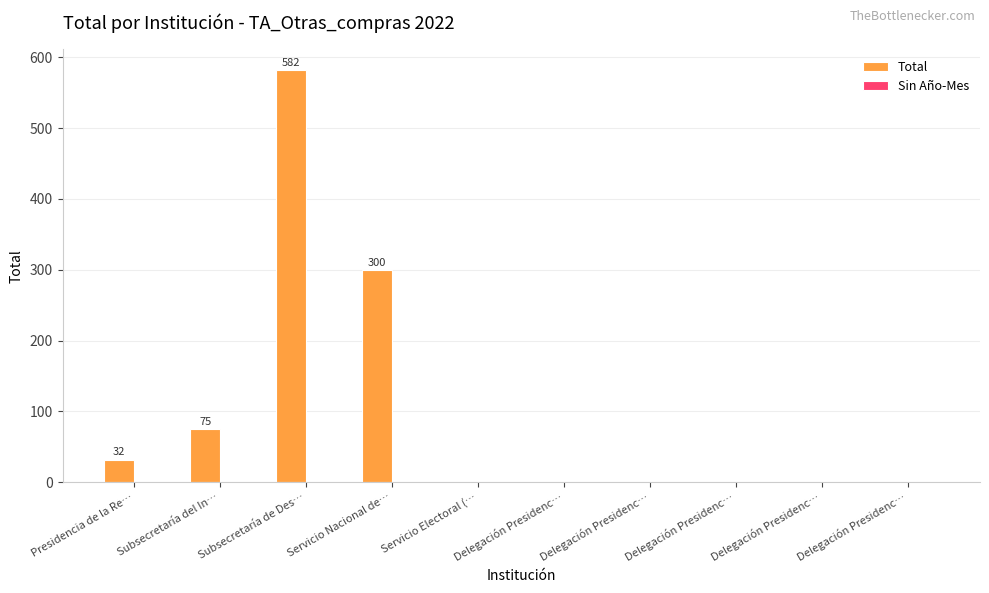

How many values exceed 0?

4